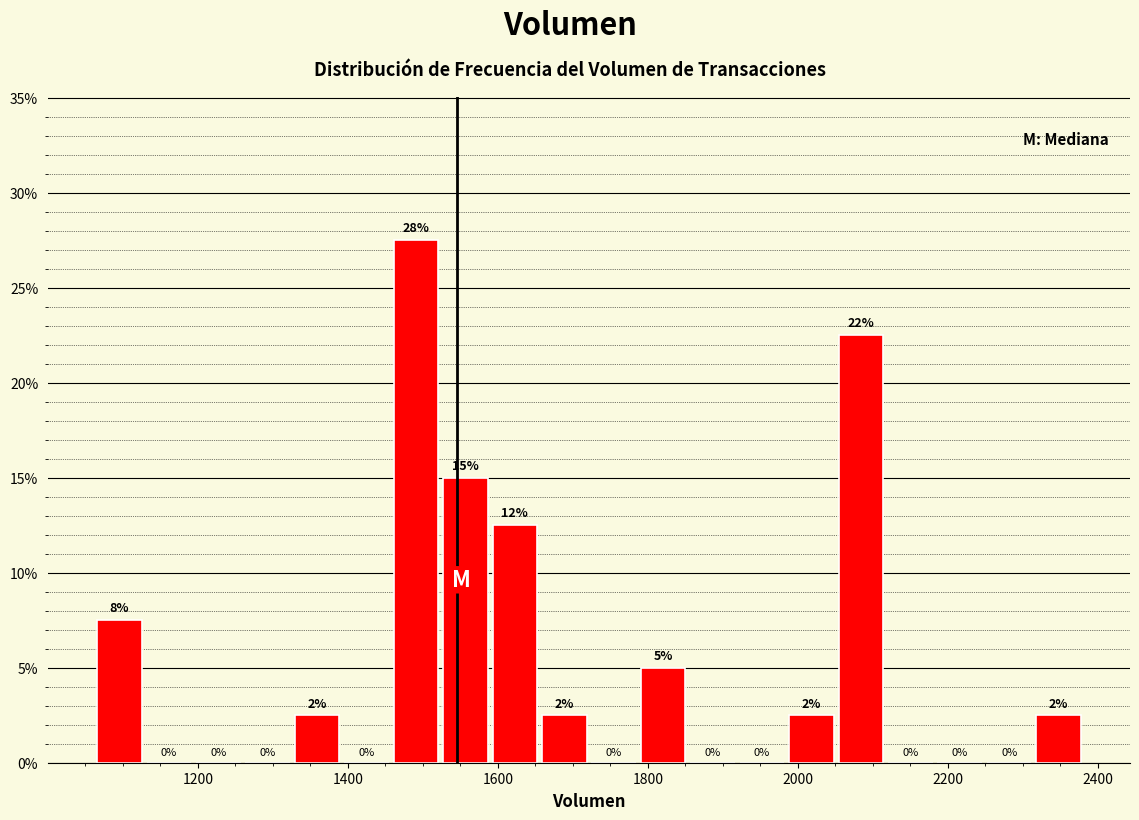

Around what value on the x-axis is the tallest bar? Give the approximate position of its centre, as read against the axis.

1500